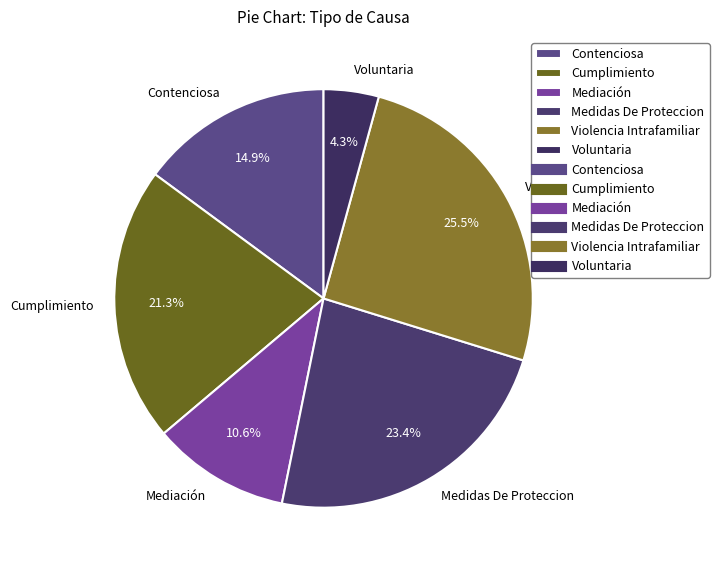

To the nearest percent, what is the difference between the Violencia Intrafamiliar and Cumplimiento slice percentages?

4%